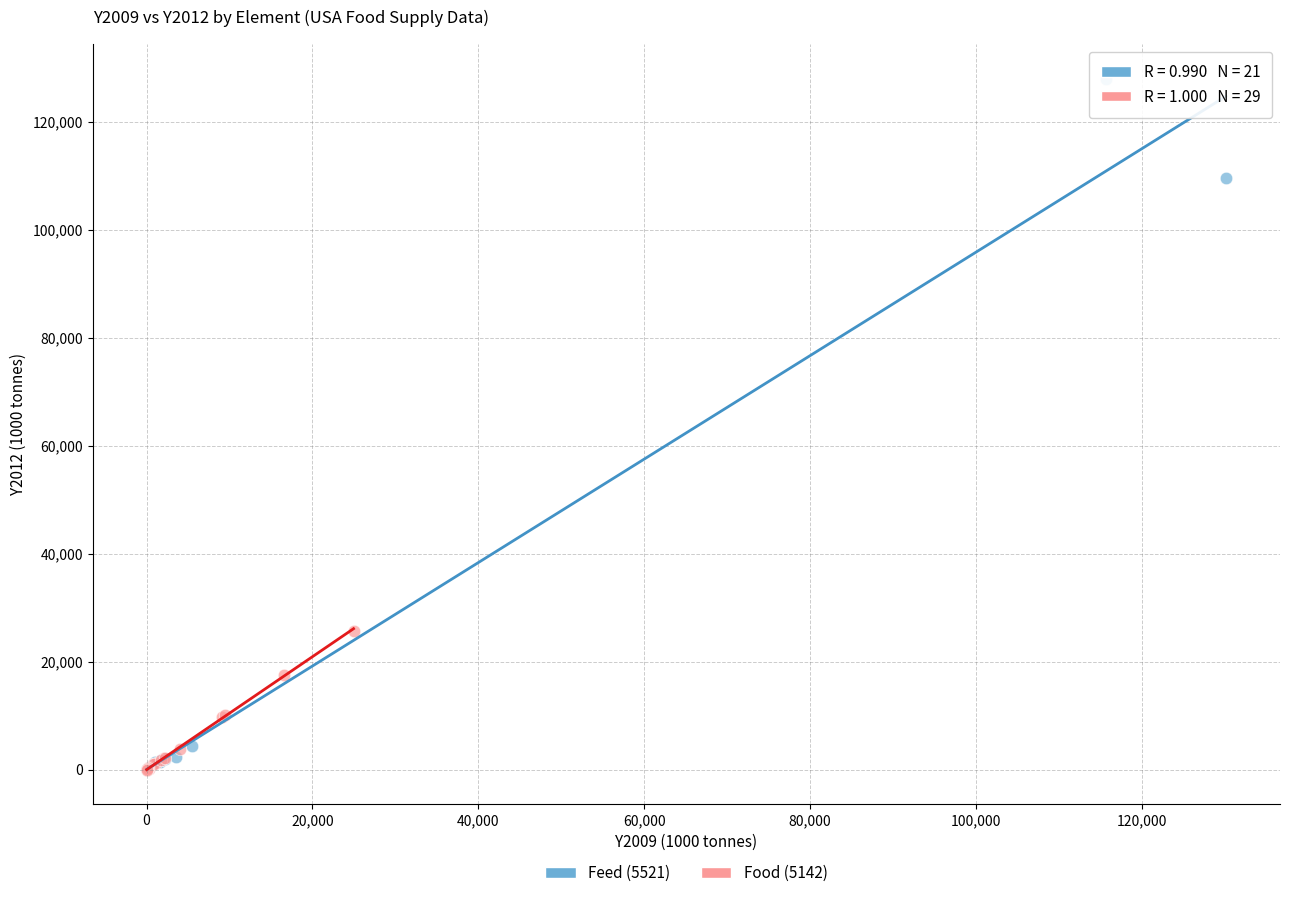

Which series reaches the maximum Y coordinate?

Feed (5521)